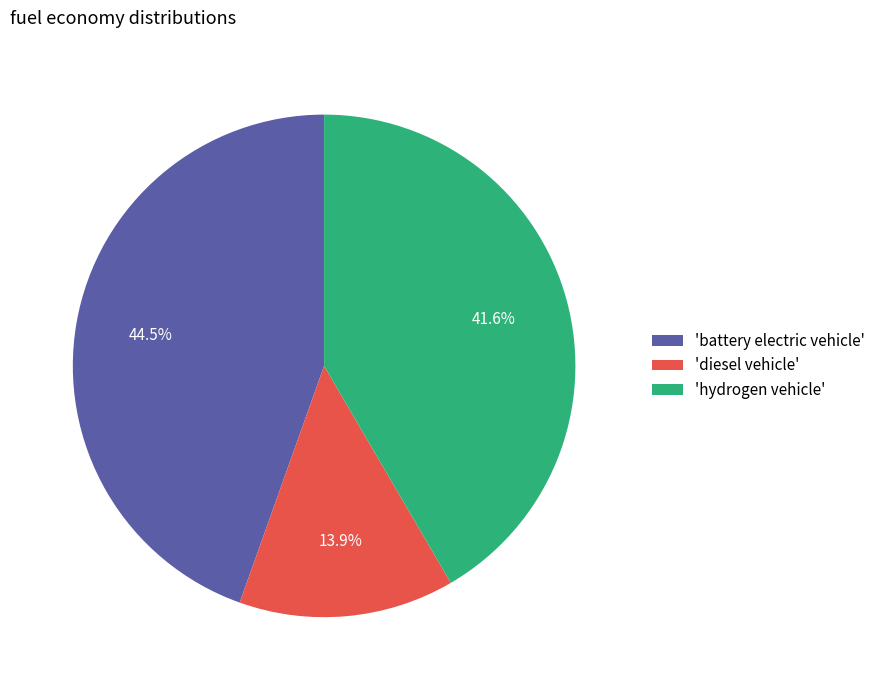

Which slice is the largest?

'battery electric vehicle'